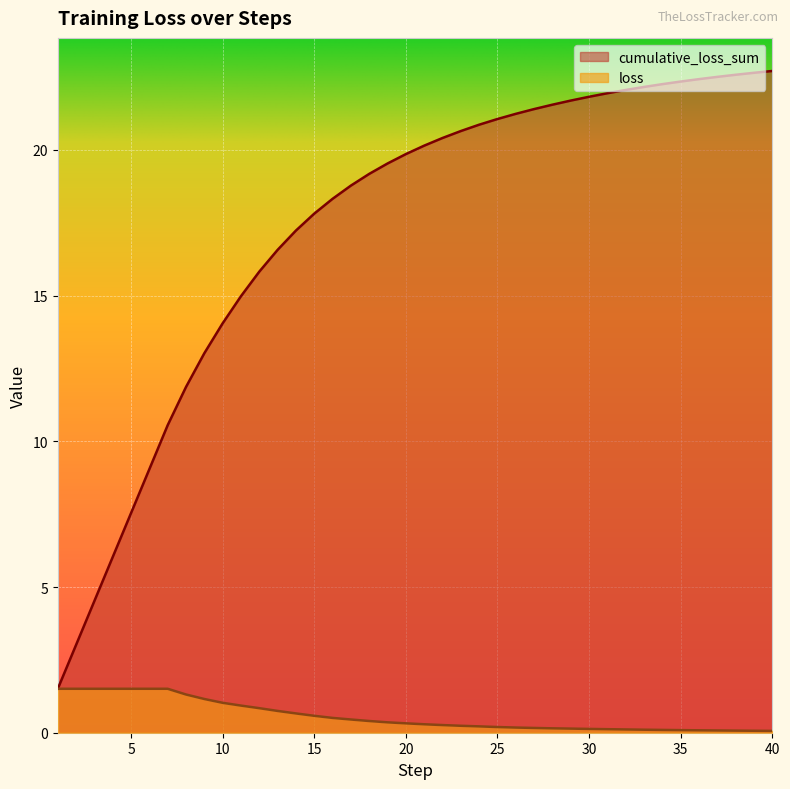

How many lines are shown in the chart?

2